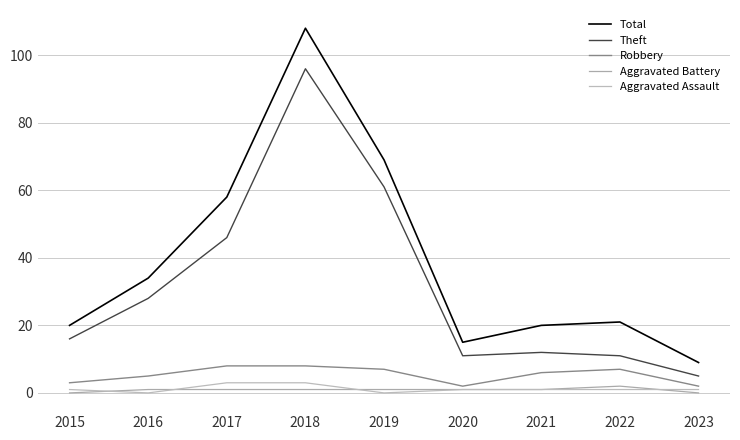

Is the value of Aggravated Battery at 2023 greater than the value of Aggravated Assault at 2022?

No